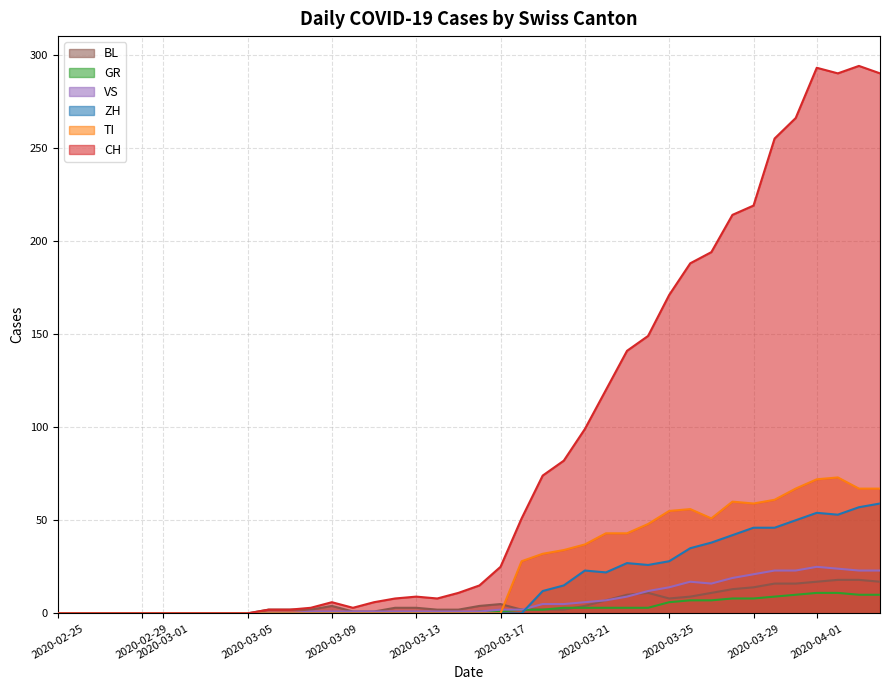

What is the total value across all series at 2020-03-29?

367